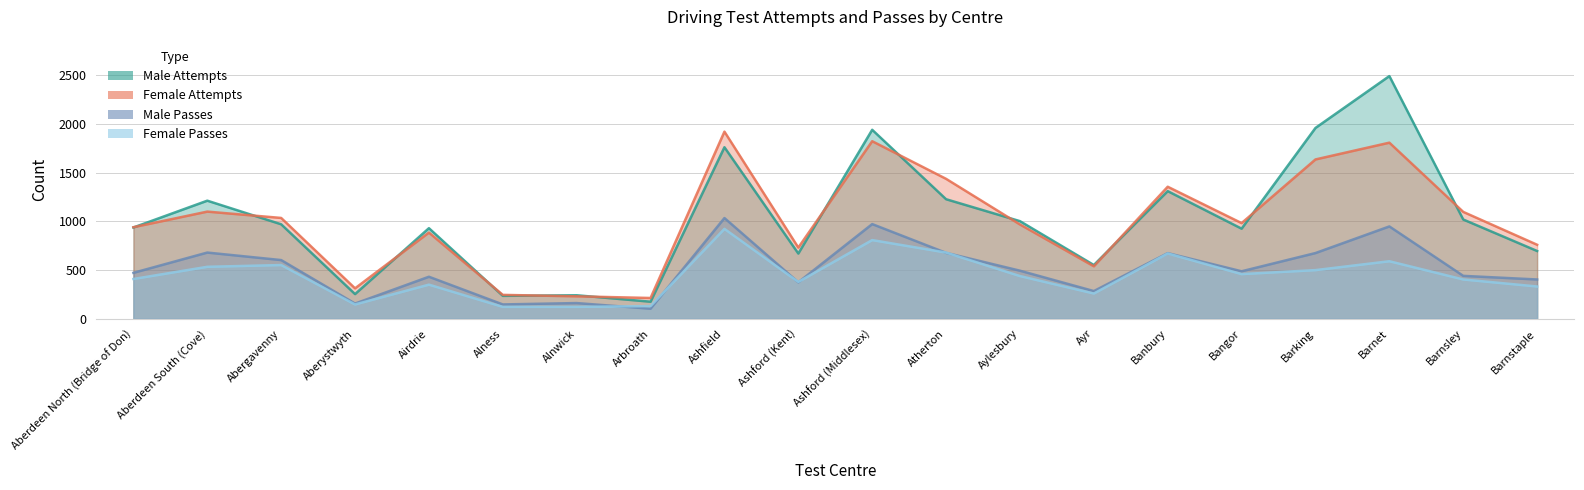

What is the label of the 10th point from the right?

Ashford (Middlesex)